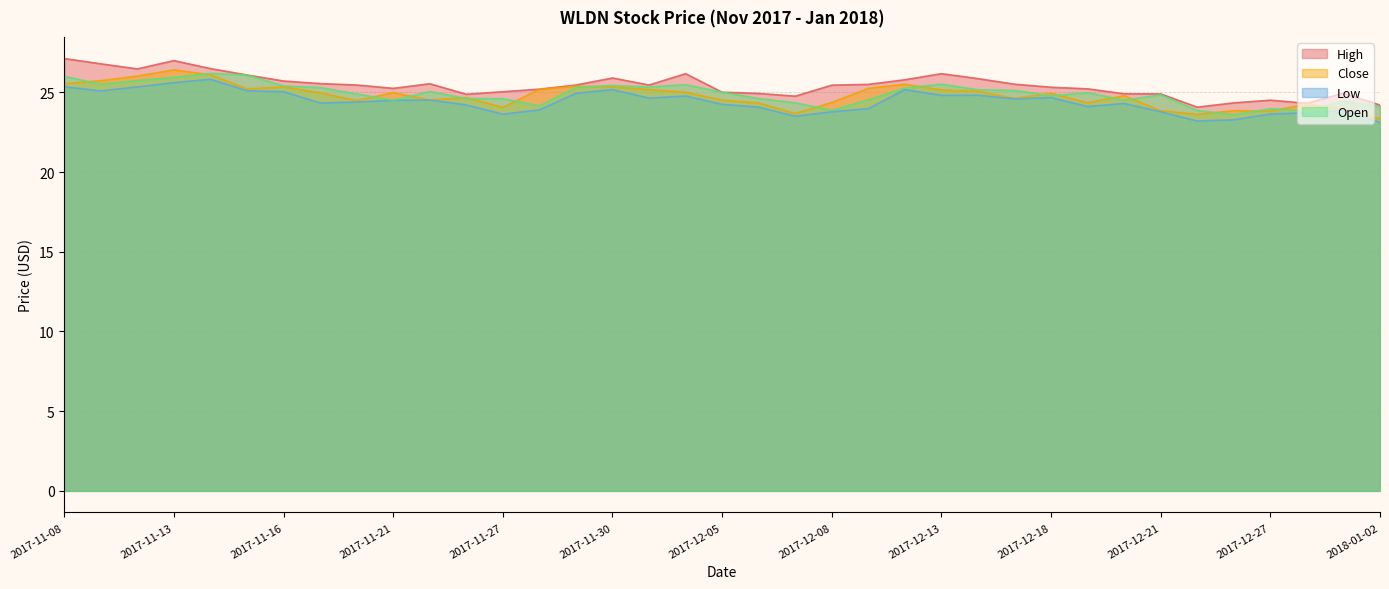

How many lines are shown in the chart?

4